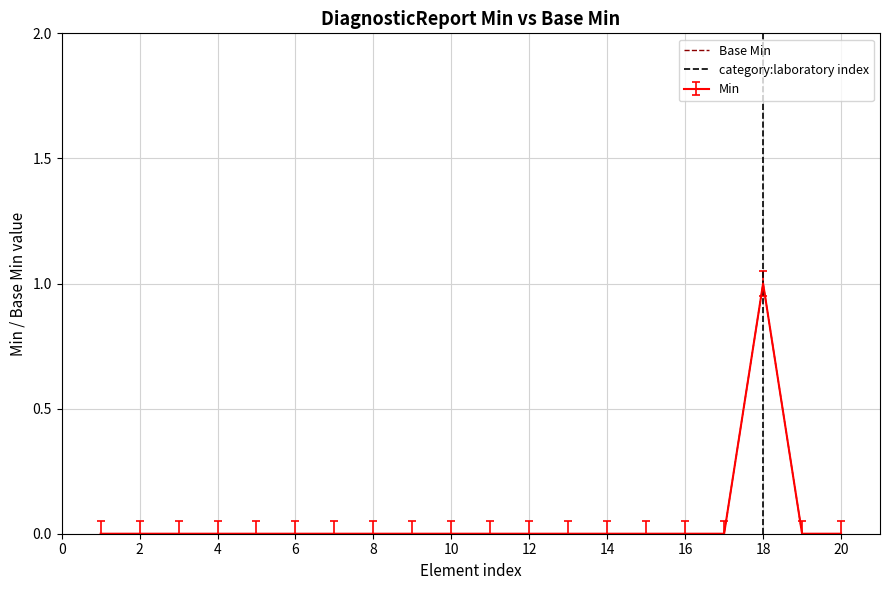

At how many categories does at least one series exceed 0?

1